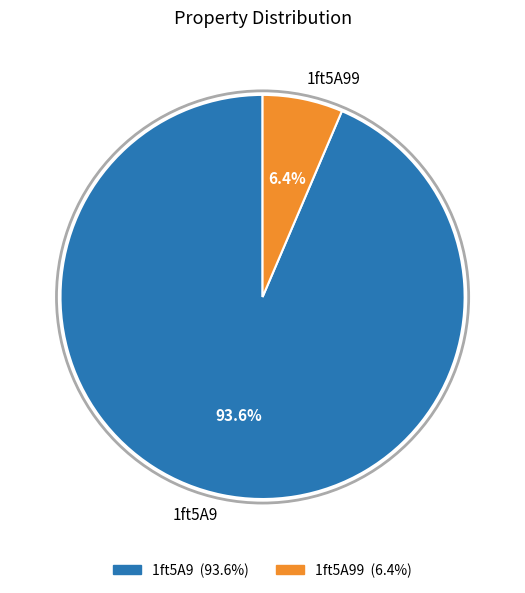

Which category has the biggest portion of the pie?

1ft5A9